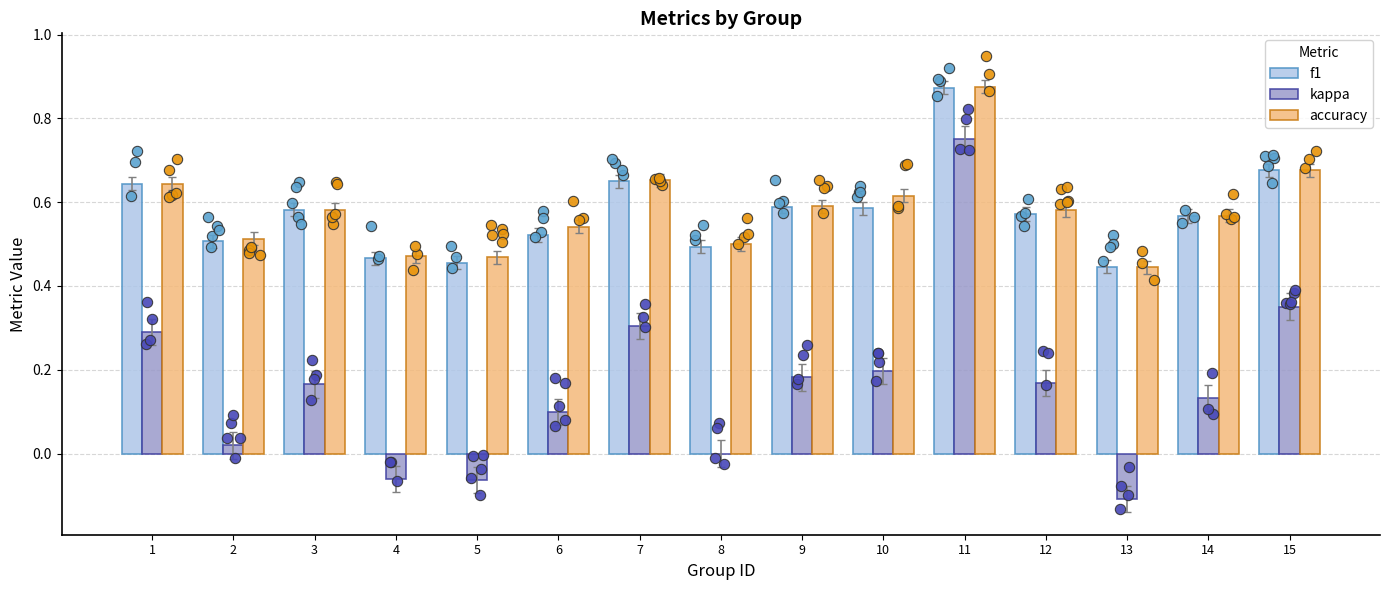

What is the total value across all series at 14?

1.3